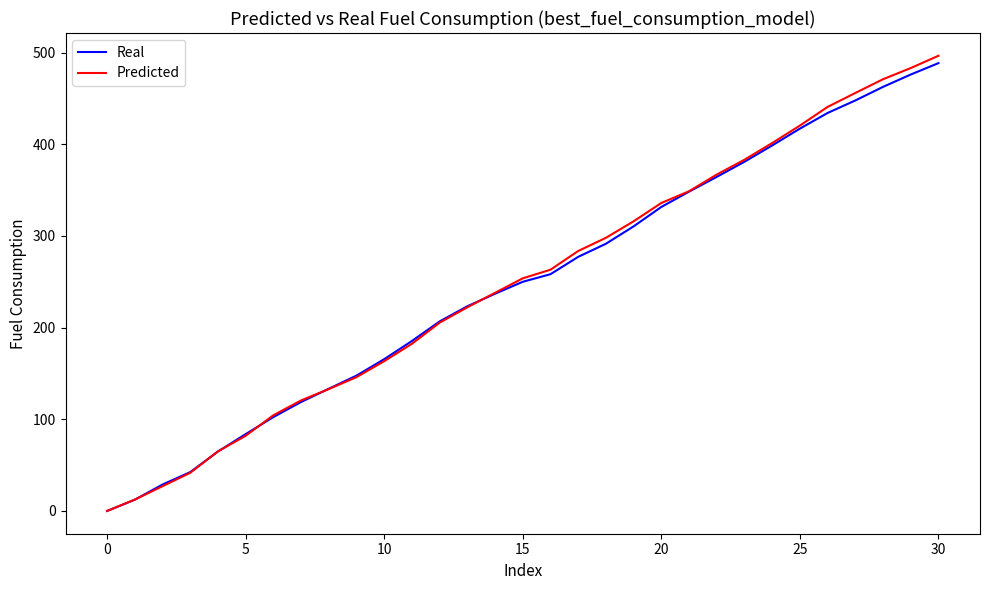

Count the number of categories in the chart.

31